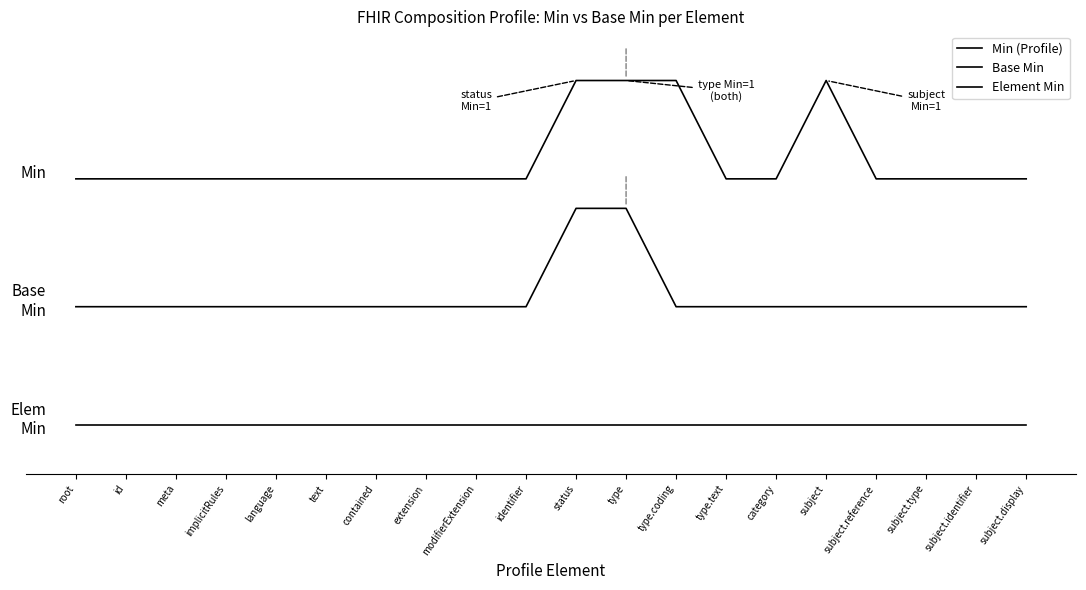

Which series has the widest spread of values?

Base Min